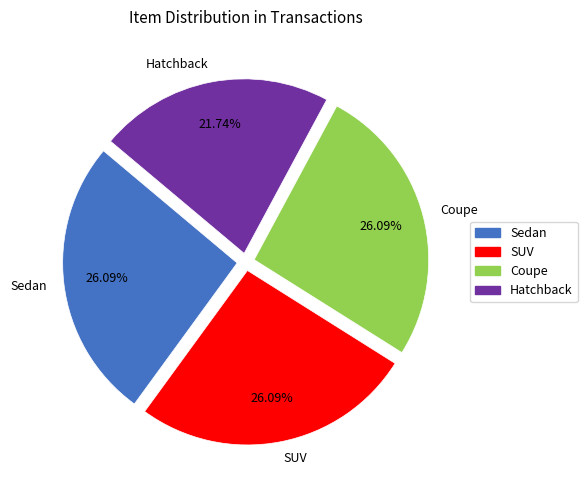

True or false: Hatchback accounts for 22% of the total.

True